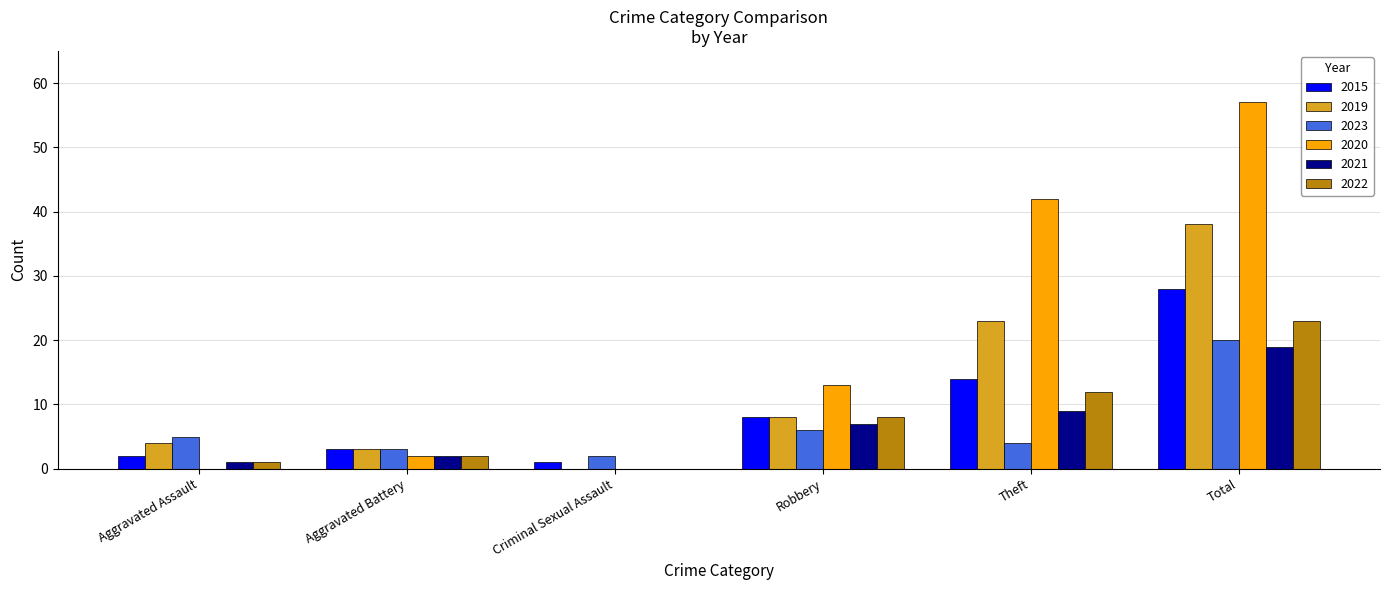

What is the sum of the 2022 values at Robbery and Total?

31